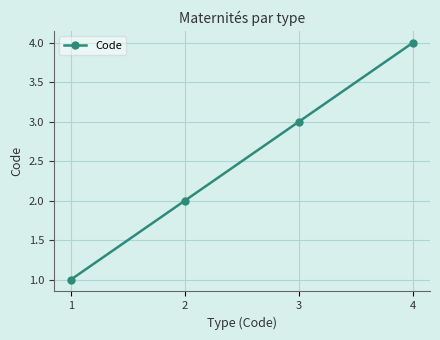

The chart shows a value of 1 at 1. True or false?

True